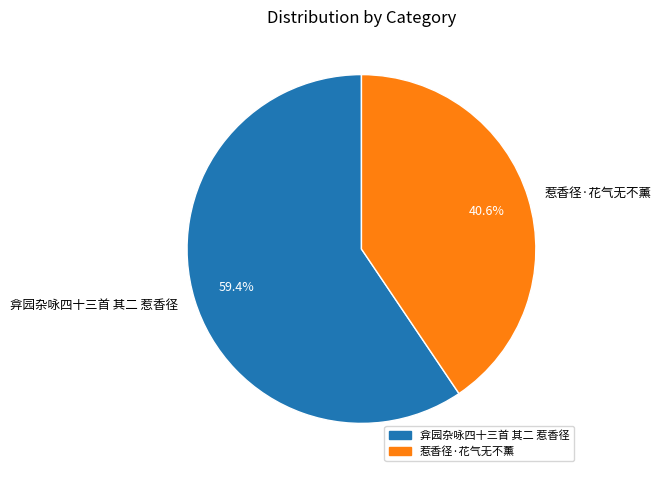

Which has a higher value, 弇园杂咏四十三首 其二 惹香径 or 惹香径·花气无不薰?

弇园杂咏四十三首 其二 惹香径